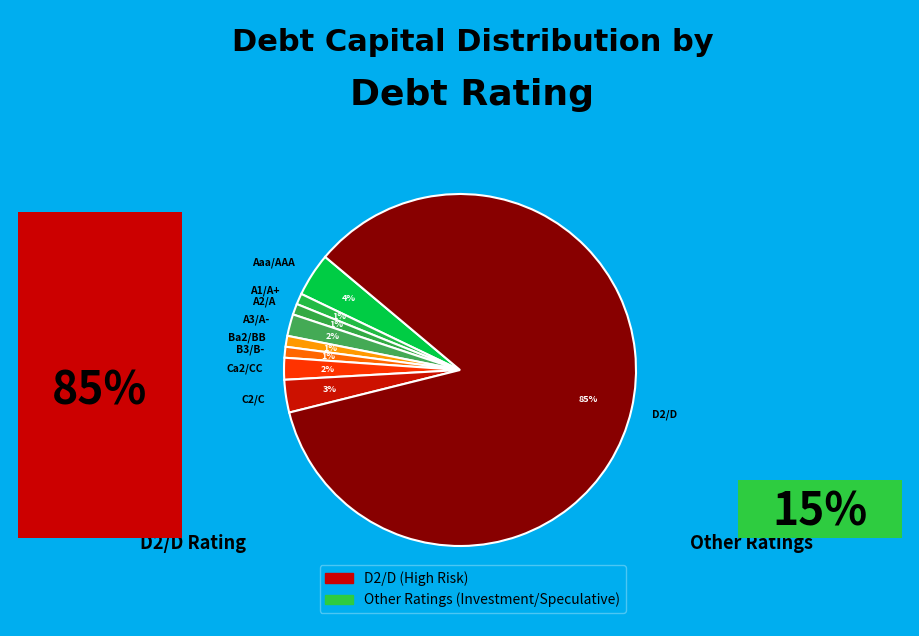

How many slices are in this pie chart?

9